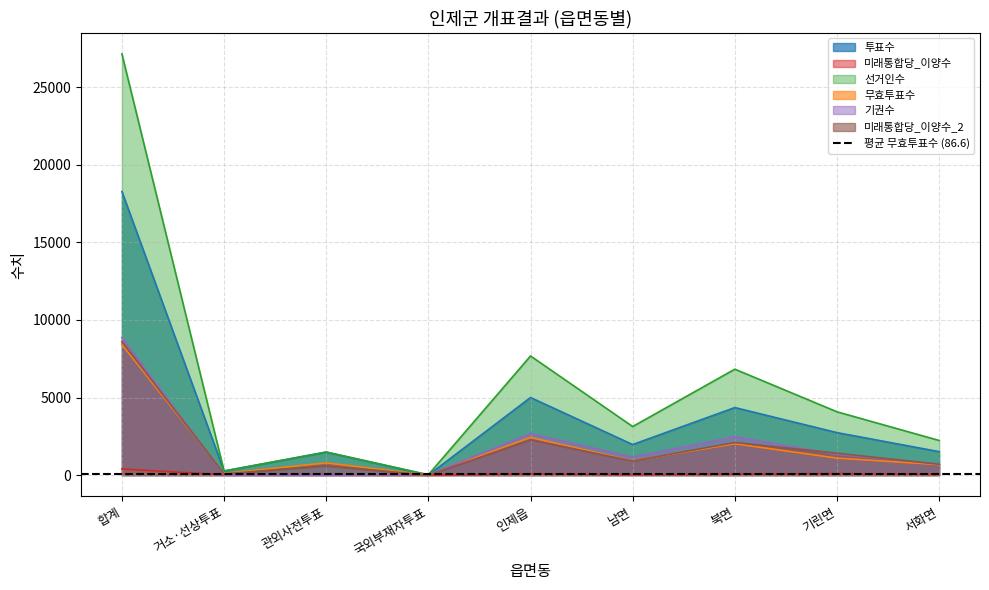

True or false: 미래통합당_이양수 and 투표수 cross at least once.

False